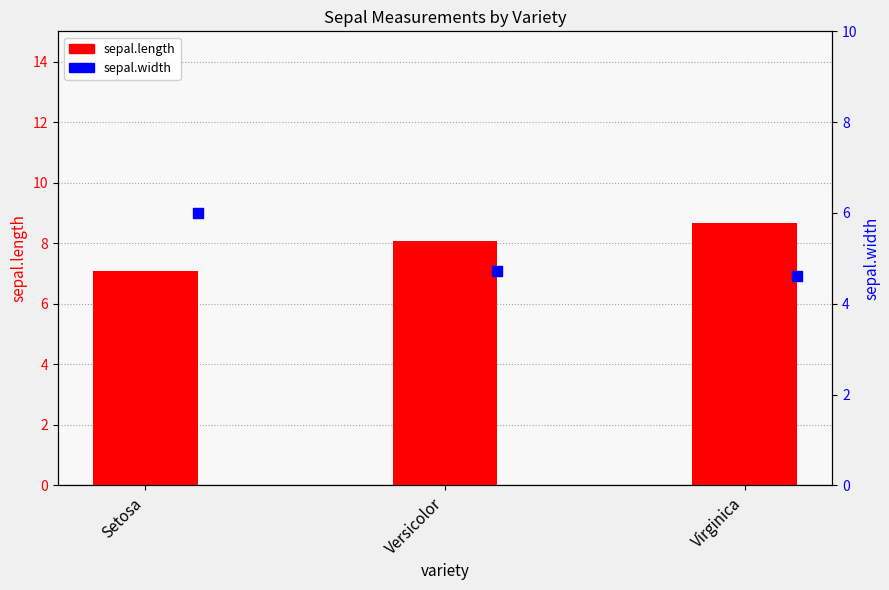

Which series reaches the maximum Y coordinate?

sepal.length